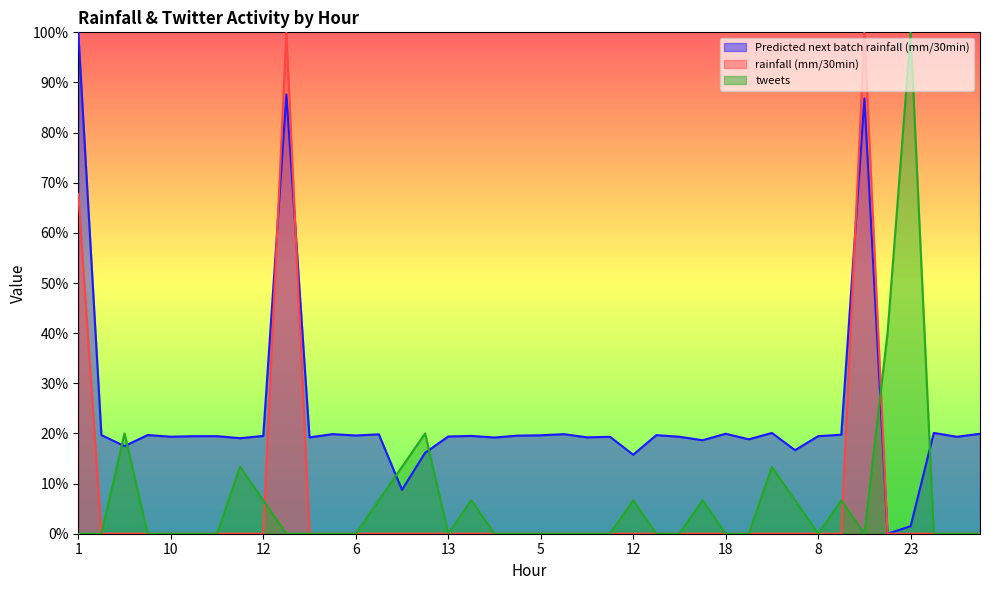

At how many categories does at least one series exceed 0?

40